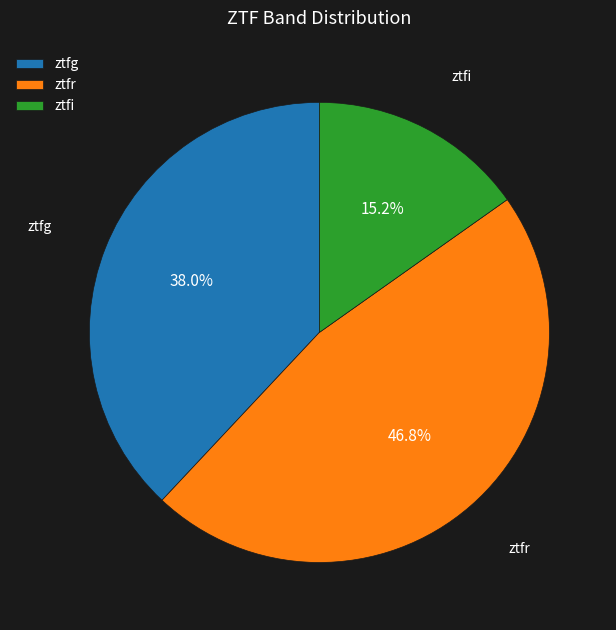

To the nearest percent, what is the combined percentage of ztfg and ztfr?

85%